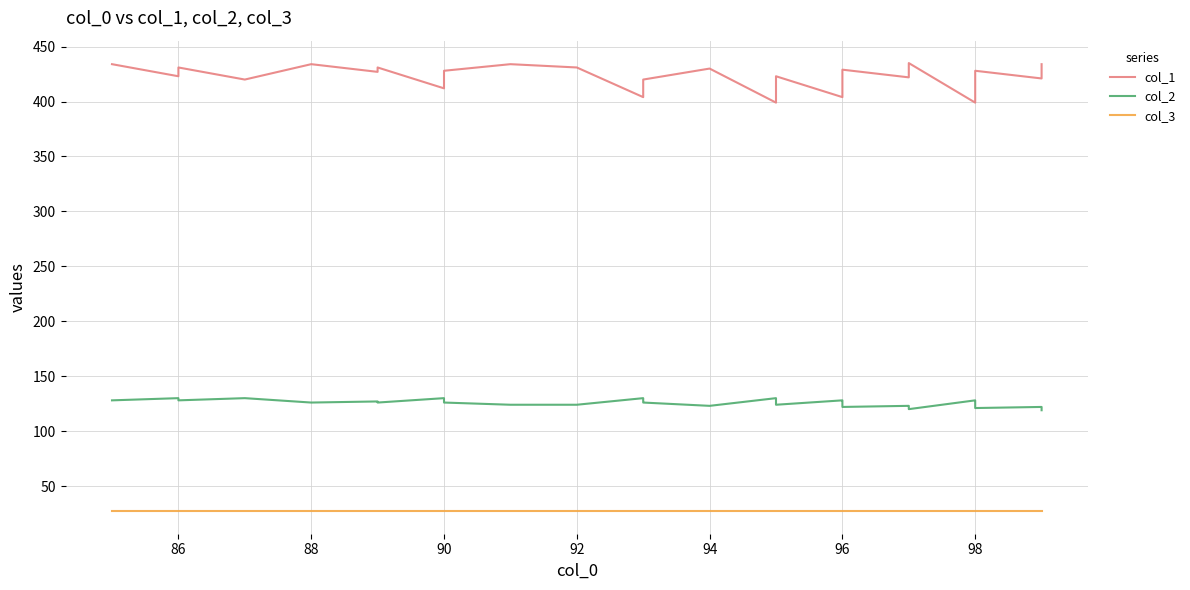

True or false: col_2 and col_3 cross at least once.

False